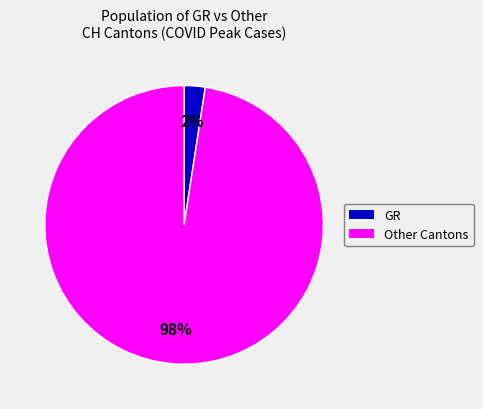

To the nearest percent, what is the average slice percentage?

50%